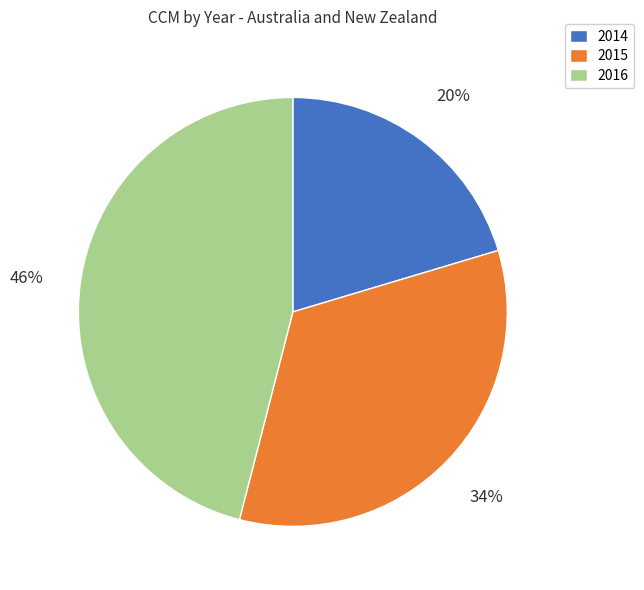

The 2014 slice represents 20% of the pie. True or false?

True